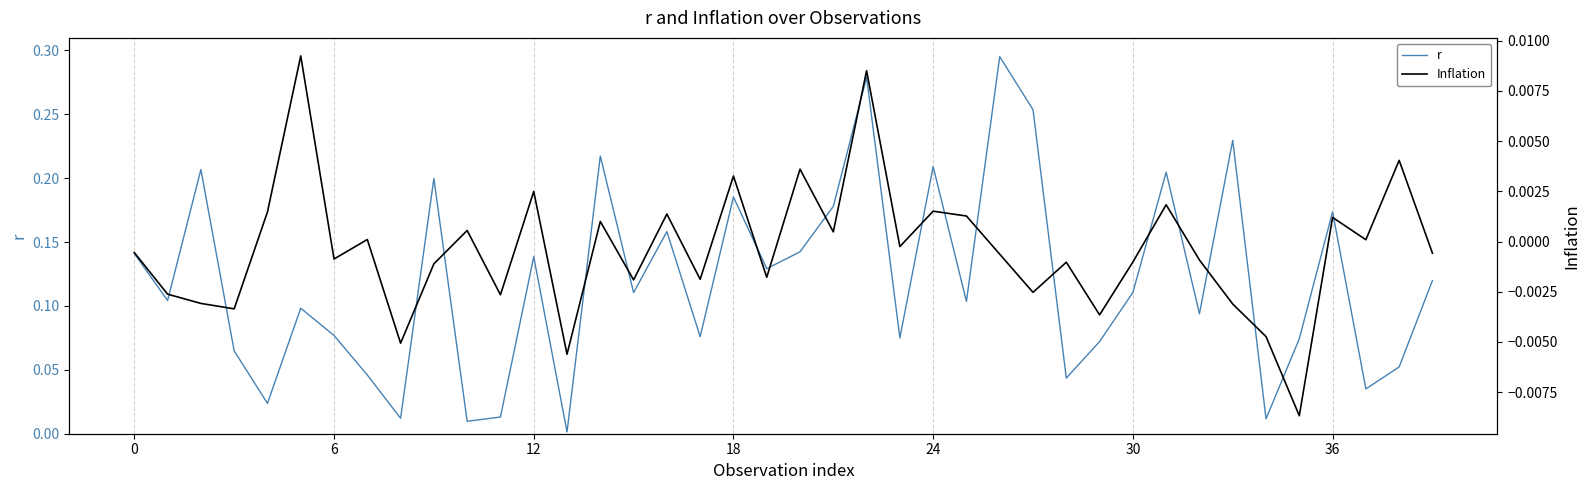

The Inflation series shows -0.0 at 9. True or false?

False